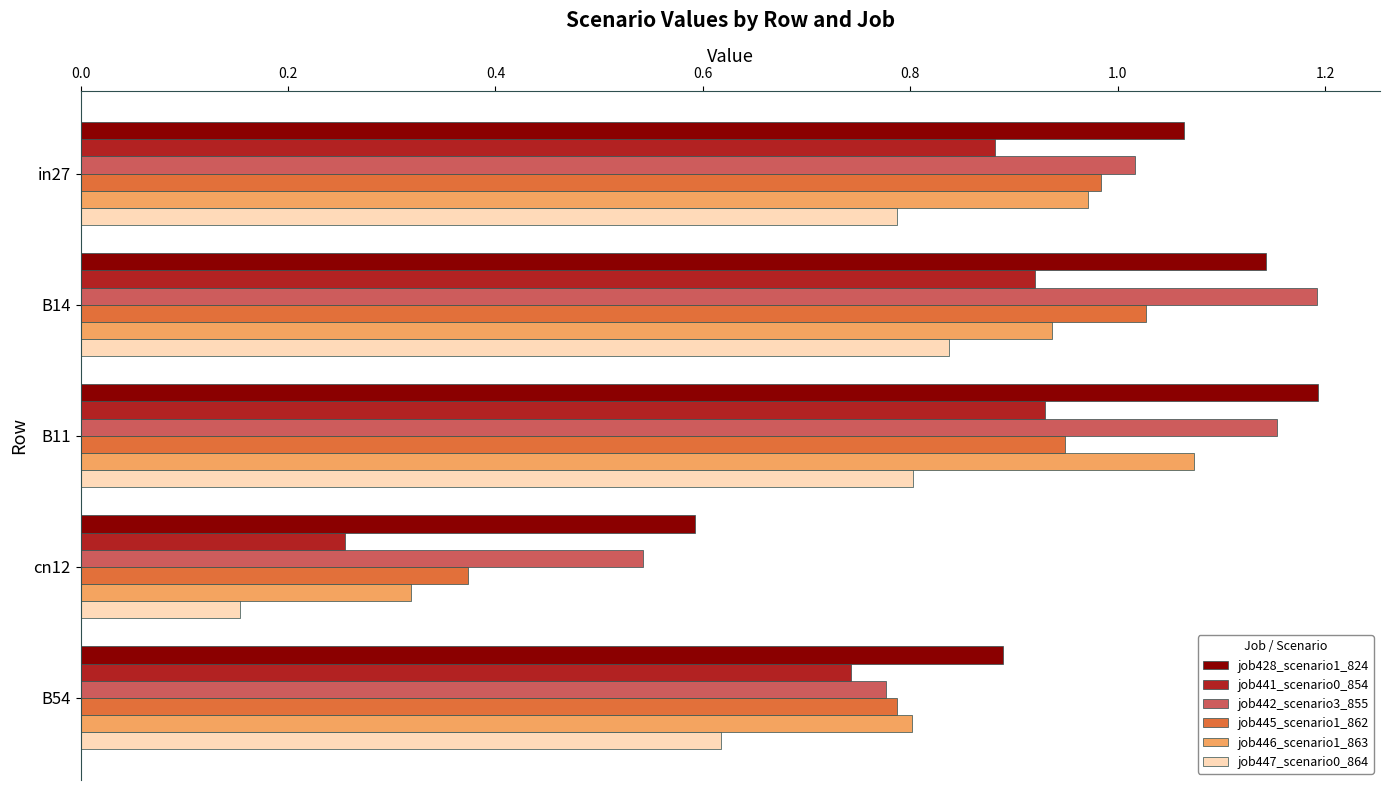

Between in27 and cn12, which series saw the biggest shift?

job446_scenario1_863